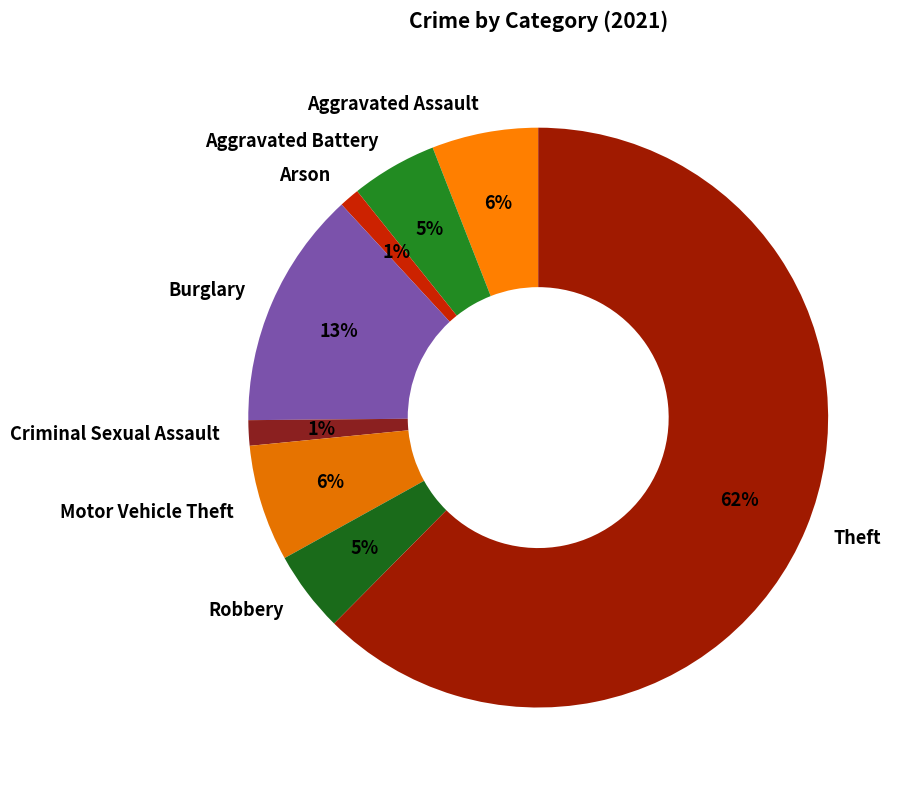

Between Robbery and Burglary, which is larger?

Burglary